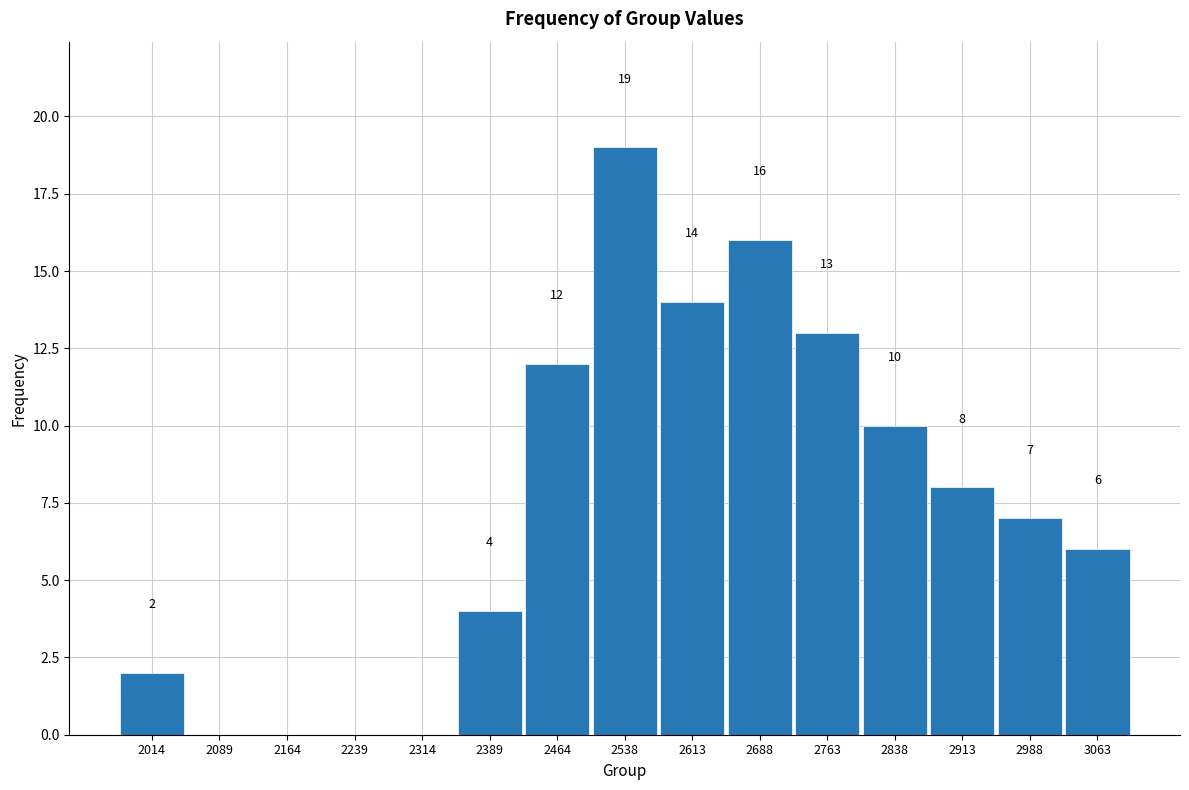

Over which range of the x-axis is the bar tallest?

2500 to 2580